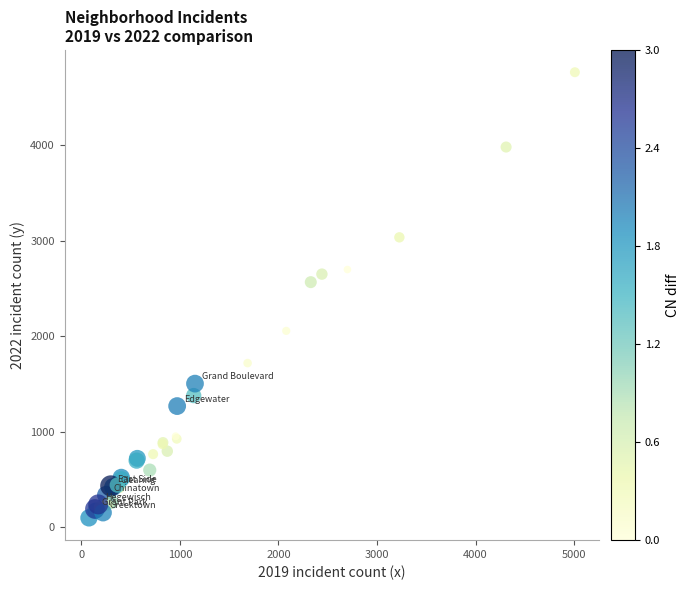

What Y value in the scatter plot is closest to 2431?

2566